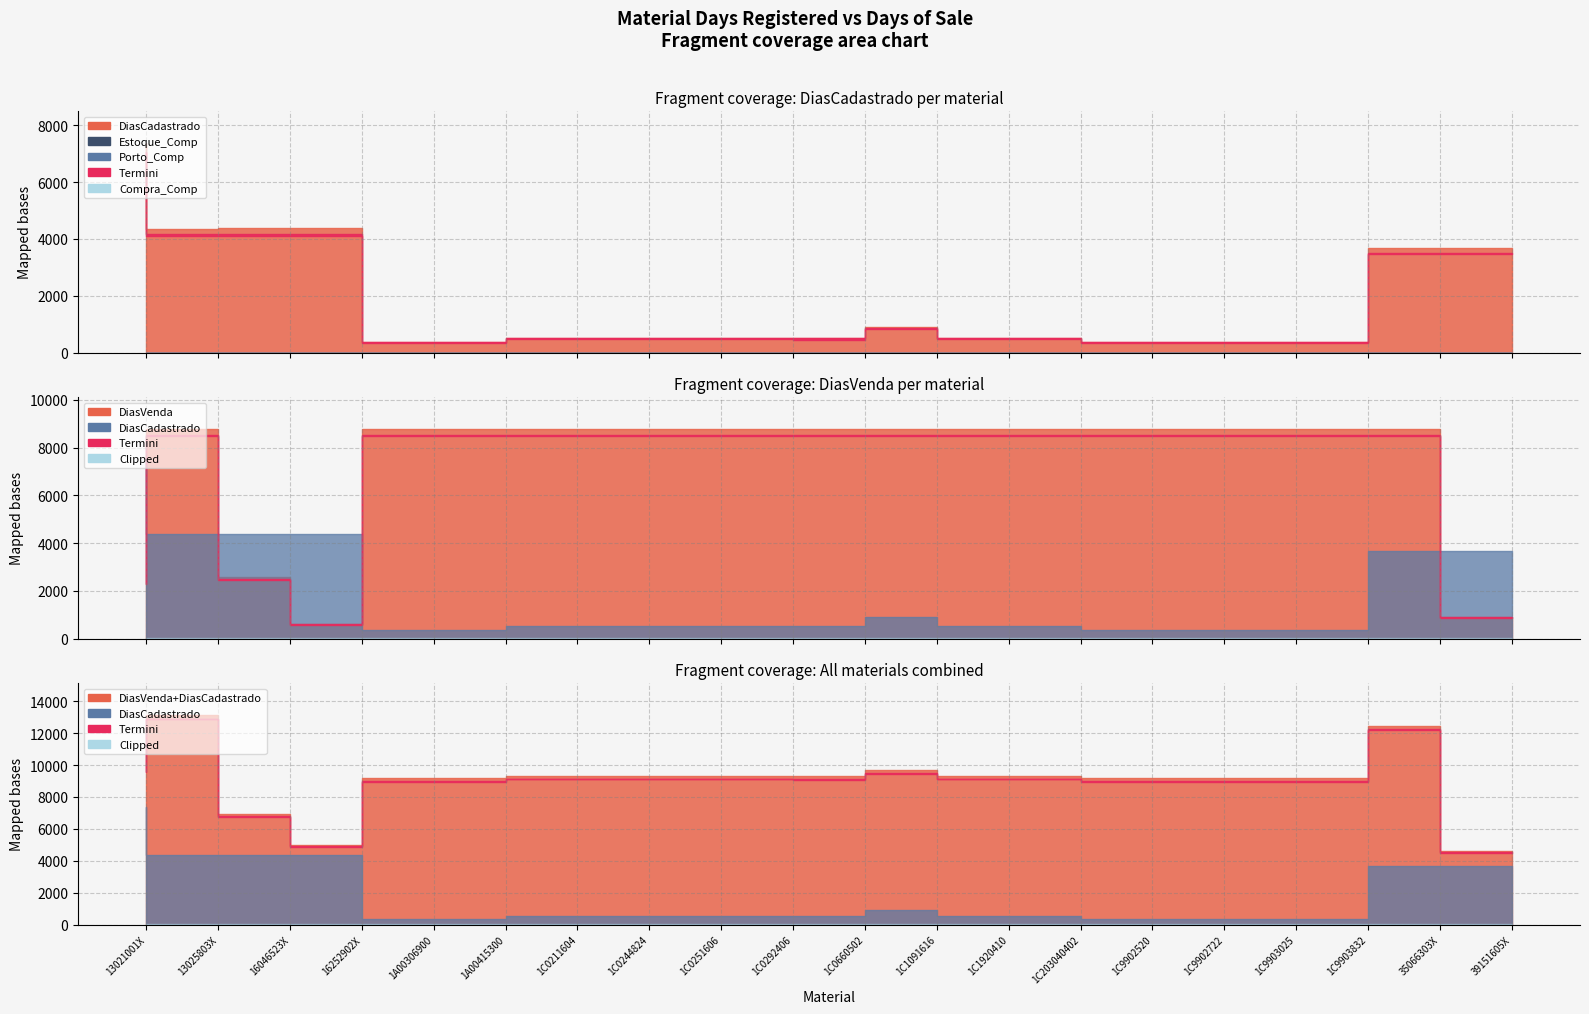

Which series has the largest total across all categories?

DiasVenda